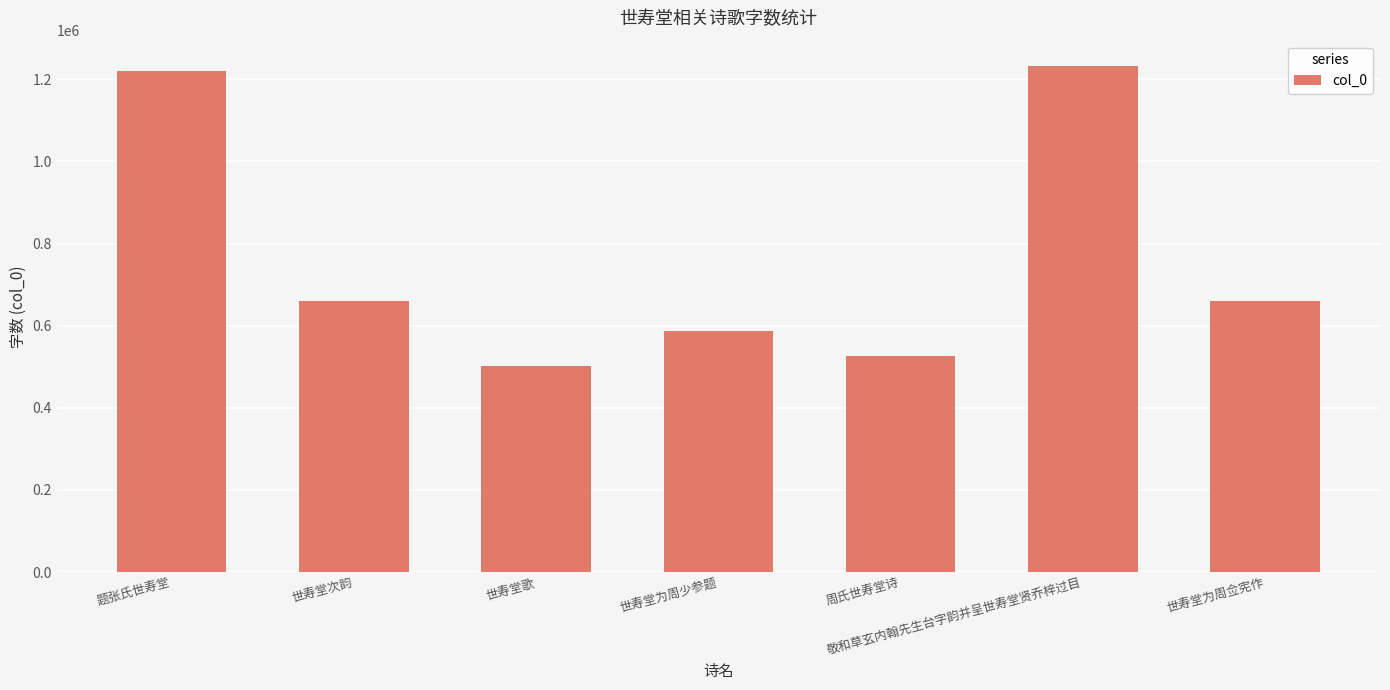

At which label does the data first exceed 659806?

题张氏世寿堂